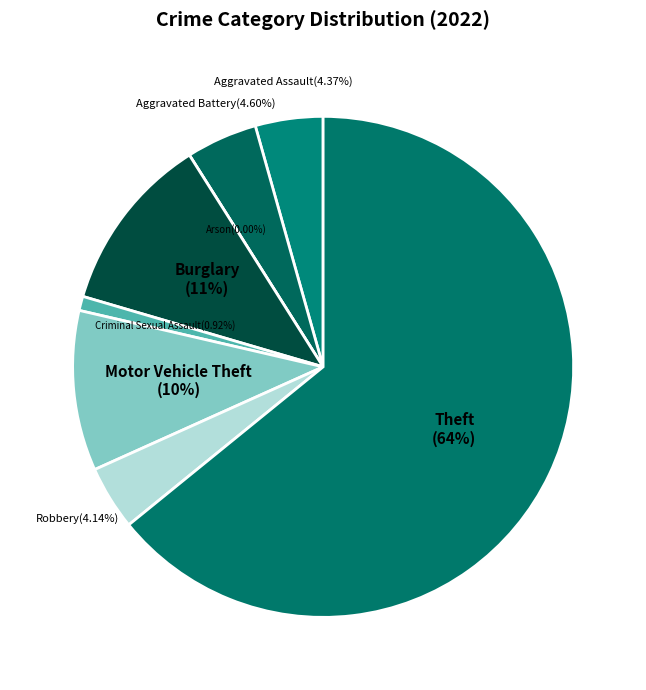

Is Theft the majority of the pie?

Yes